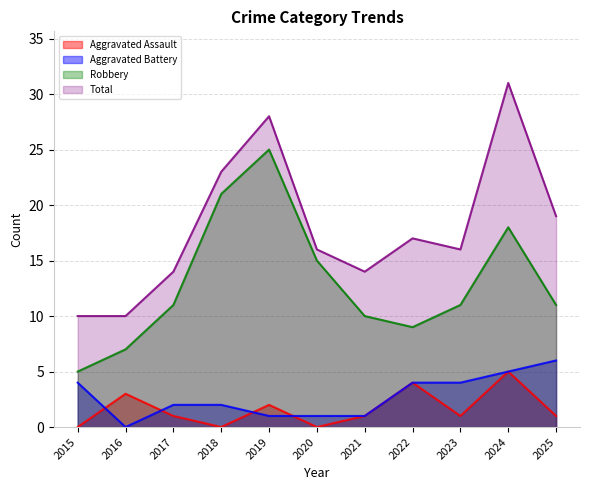

How many values in the Aggravated Battery series are below 2?

4